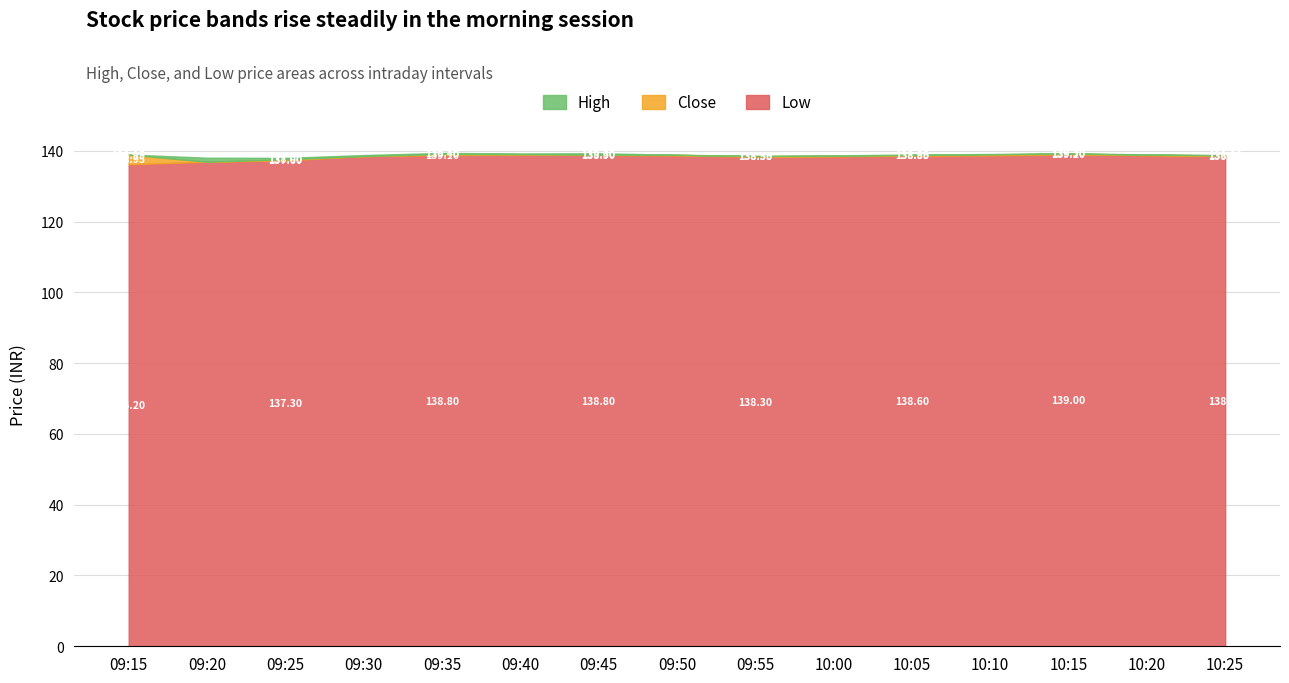

Reading left to right, extract all data points from this chart.

High: 09:15=138.9	09:20=138.1	09:25=138.0	09:30=138.8	09:35=139.4	09:40=139.2	09:45=139.3	09:50=138.9	09:55=138.6	10:00=138.7	10:05=138.9	10:10=139.1	10:15=139.3	10:20=139.0	10:25=138.8
Close: 09:15=138.9	09:20=136.9	09:25=137.6	09:30=138.5	09:35=139.1	09:40=139.1	09:45=138.9	09:50=138.8	09:55=138.5	10:00=138.6	10:05=138.8	10:10=139.0	10:15=139.2	10:20=138.9	10:25=138.7
Low: 09:15=136.2	09:20=136.9	09:25=137.3	09:30=138.5	09:35=138.8	09:40=138.9	09:45=138.8	09:50=138.7	09:55=138.3	10:00=138.4	10:05=138.6	10:10=138.7	10:15=139.0	10:20=138.7	10:25=138.5